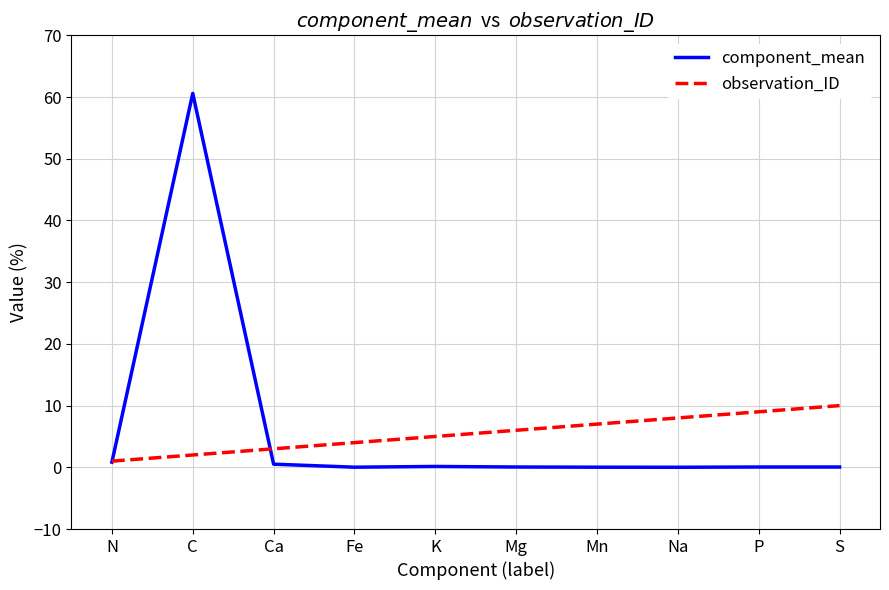

True or false: component_mean has a value of 60.6 at C.

True